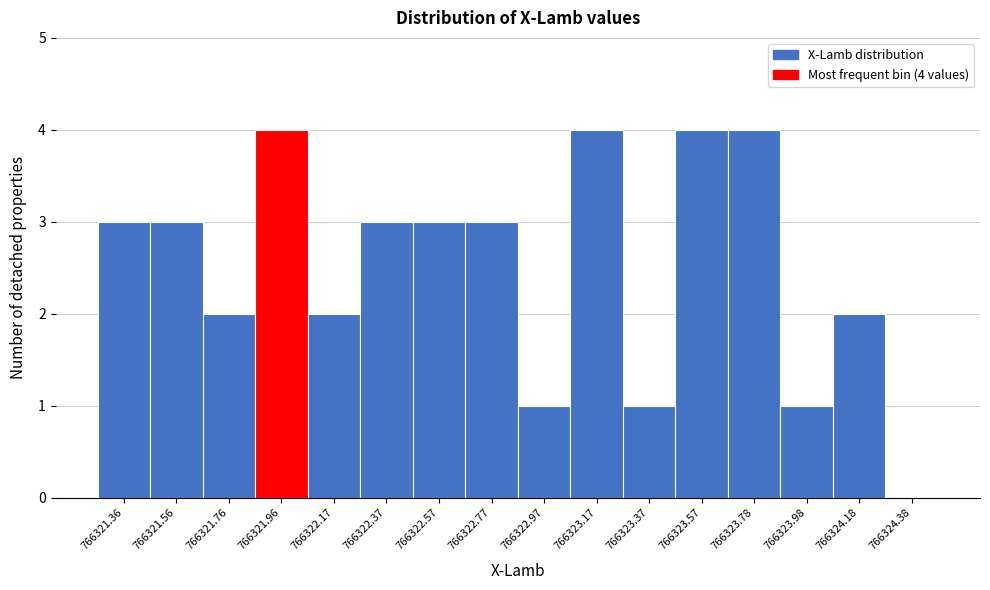

Reading left to right, extract all data points from this chart.

766321.36=3	766321.56=3	766321.76=2	766321.96=4	766322.17=2	766322.37=3	766322.57=3	766322.77=3	766322.97=1	766323.17=4	766323.37=1	766323.57=4	766323.78=4	766323.98=1	766324.18=2	766324.38=0